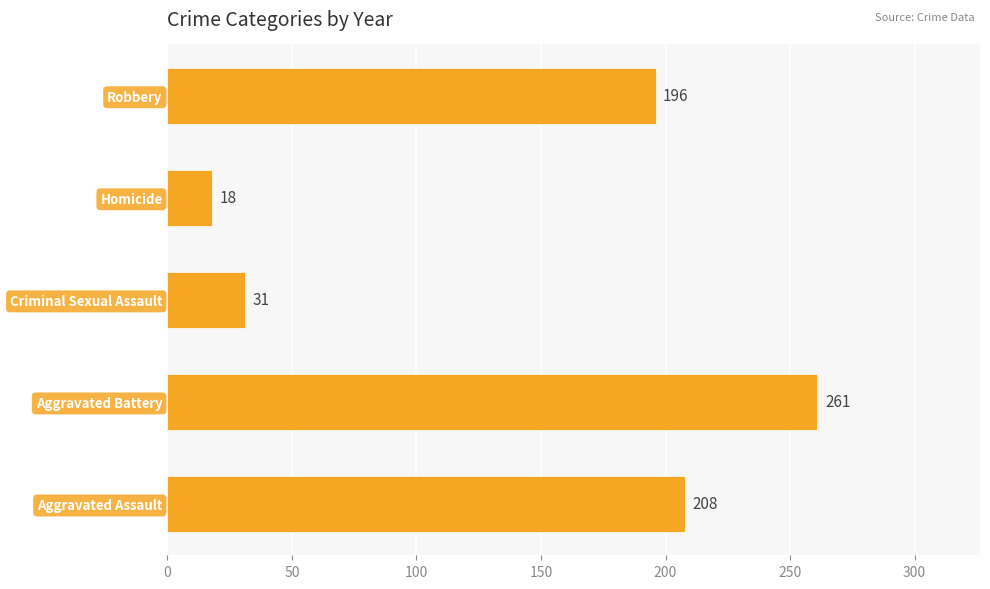

The chart shows a value of 90 at Robbery. True or false?

False